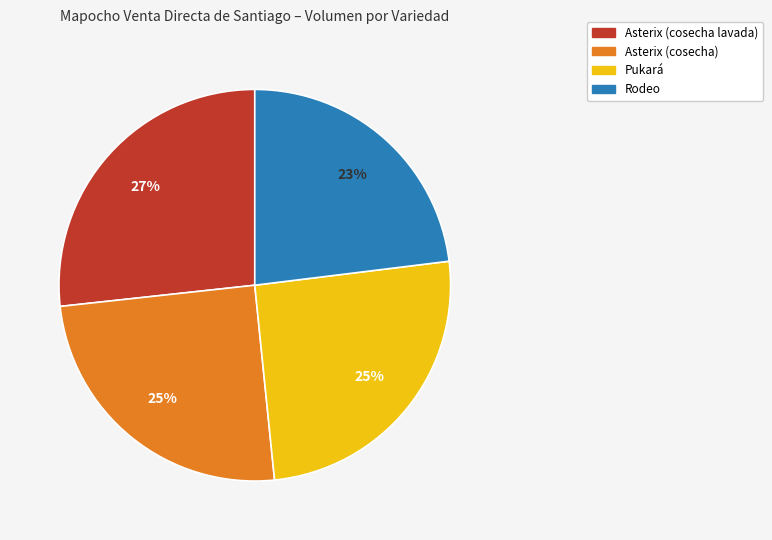

Which category has the smallest portion of the pie?

Rodeo